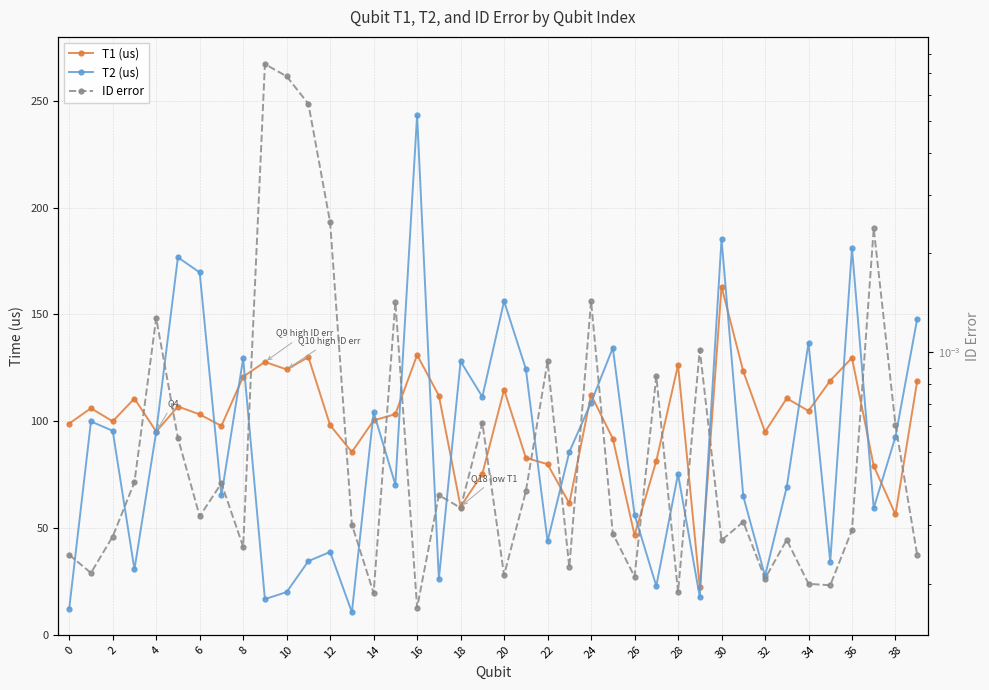

How many times do T2 (us) and T1 (us) cross each other?

21